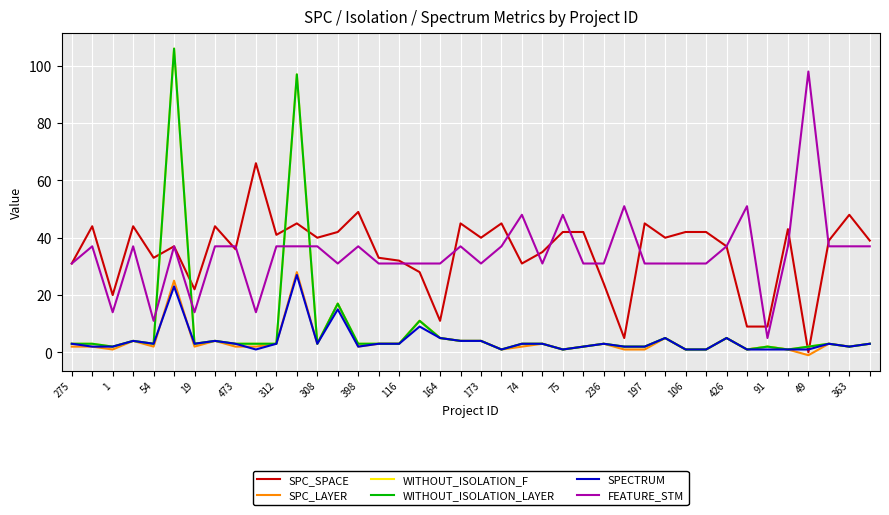

Reading left to right, list all the values displayed in this chart.

SPC_SPACE: 31	44	20	44	33	37	22	44	36	66	41	45	40	42	49	33	32	28	11	45	40	45	31	35	42	42	24	5	45	40	42	42	37	9	9	43	0	39	48	39
SPC_LAYER: 2	2	1	4	2	25	2	4	2	2	3	28	3	17	2	3	3	11	5	4	4	1	2	3	1	2	3	1	1	5	1	1	5	1	2	1	-1	3	2	3
WITHOUT_ISOLATION_F: 3	3	2	4	3	106	3	4	3	3	3	97	3	17	3	3	3	11	5	4	4	1	3	3	1	2	3	2	2	5	1	1	5	1	2	1	2	3	2	3
WITHOUT_ISOLATION_LAYER: 3	3	2	4	3	106	3	4	3	3	3	97	3	17	3	3	3	11	5	4	4	1	3	3	1	2	3	2	2	5	1	1	5	1	2	1	2	3	2	3
SPECTRUM: 3	2	2	4	3	23	3	4	3	1	3	27	3	15	2	3	3	9	5	4	4	1	3	3	1	2	3	2	2	5	1	1	5	1	1	1	1	3	2	3
FEATURE_STM: 31	37	14	37	11	37	14	37	37	14	37	37	37	31	37	31	31	31	31	37	31	37	48	31	48	31	31	51	31	31	31	31	37	51	5	37	98	37	37	37